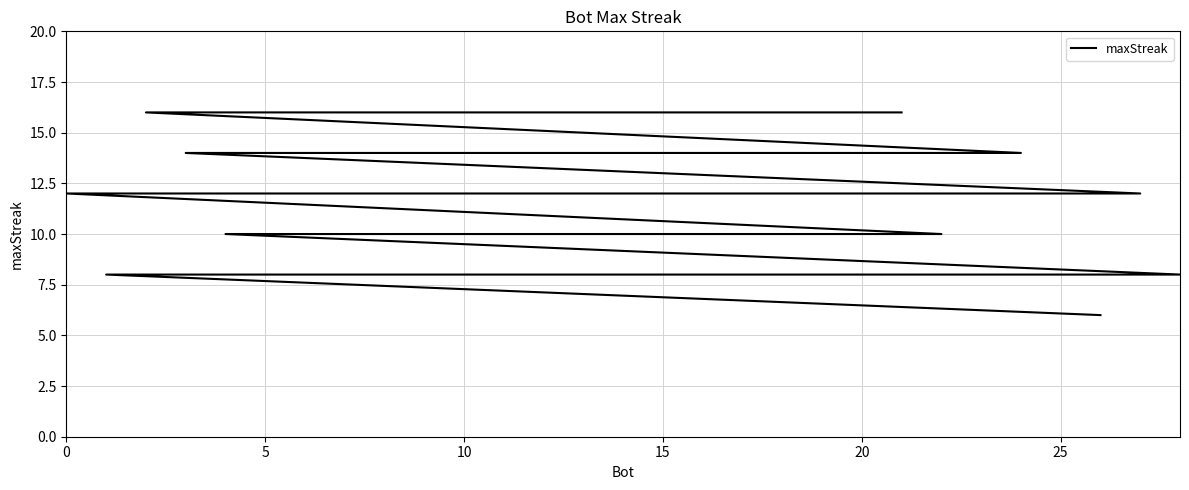

How many data points does each series have?

29